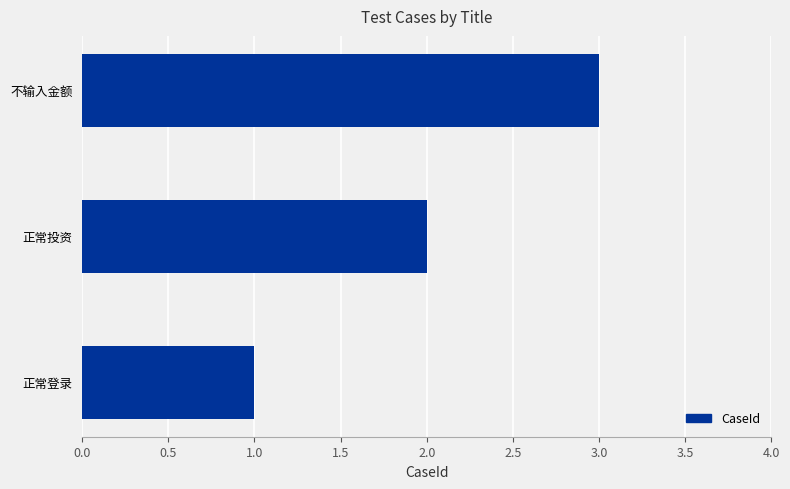

Are the bars grouped side by side (vs. stacked)?

No